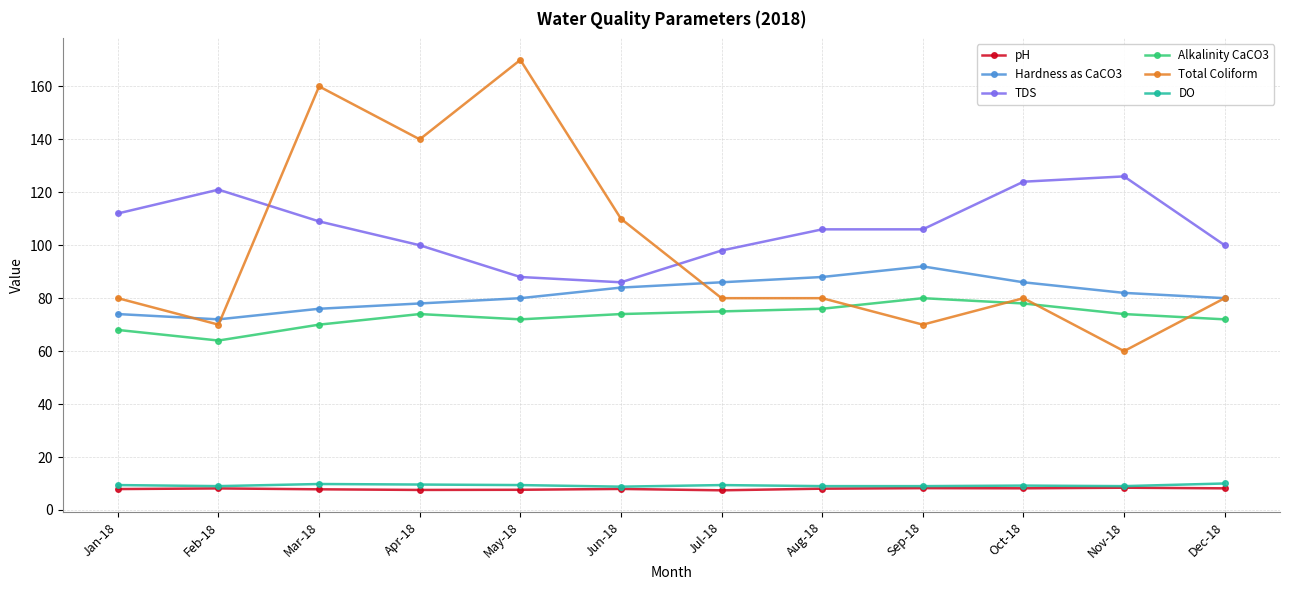

What is the total value across all series at Sep-18?

365.2